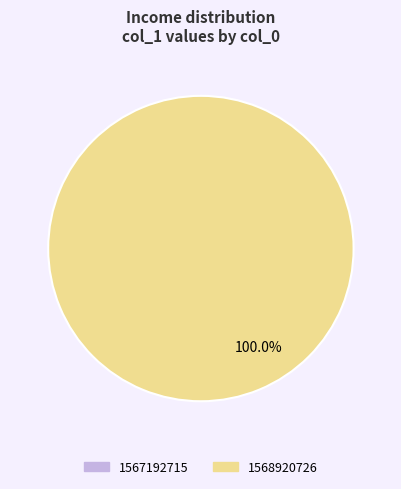

Combined, do 1567192715 and 1568920726 account for over 50%?

Yes